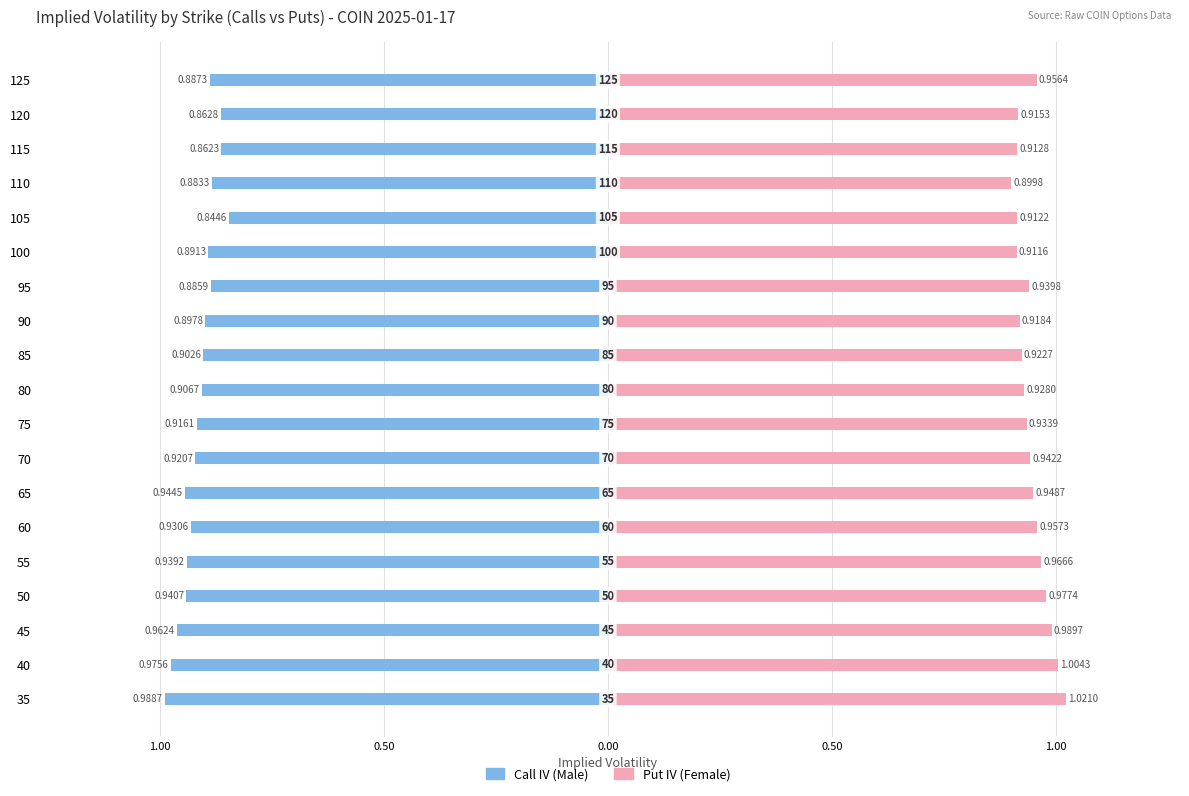

What is the difference between the second highest and second lowest values in the Male series?

0.1